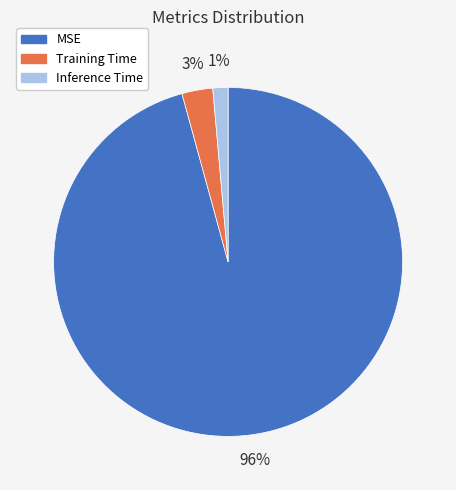

To the nearest percent, what portion does MSE represent?

96%